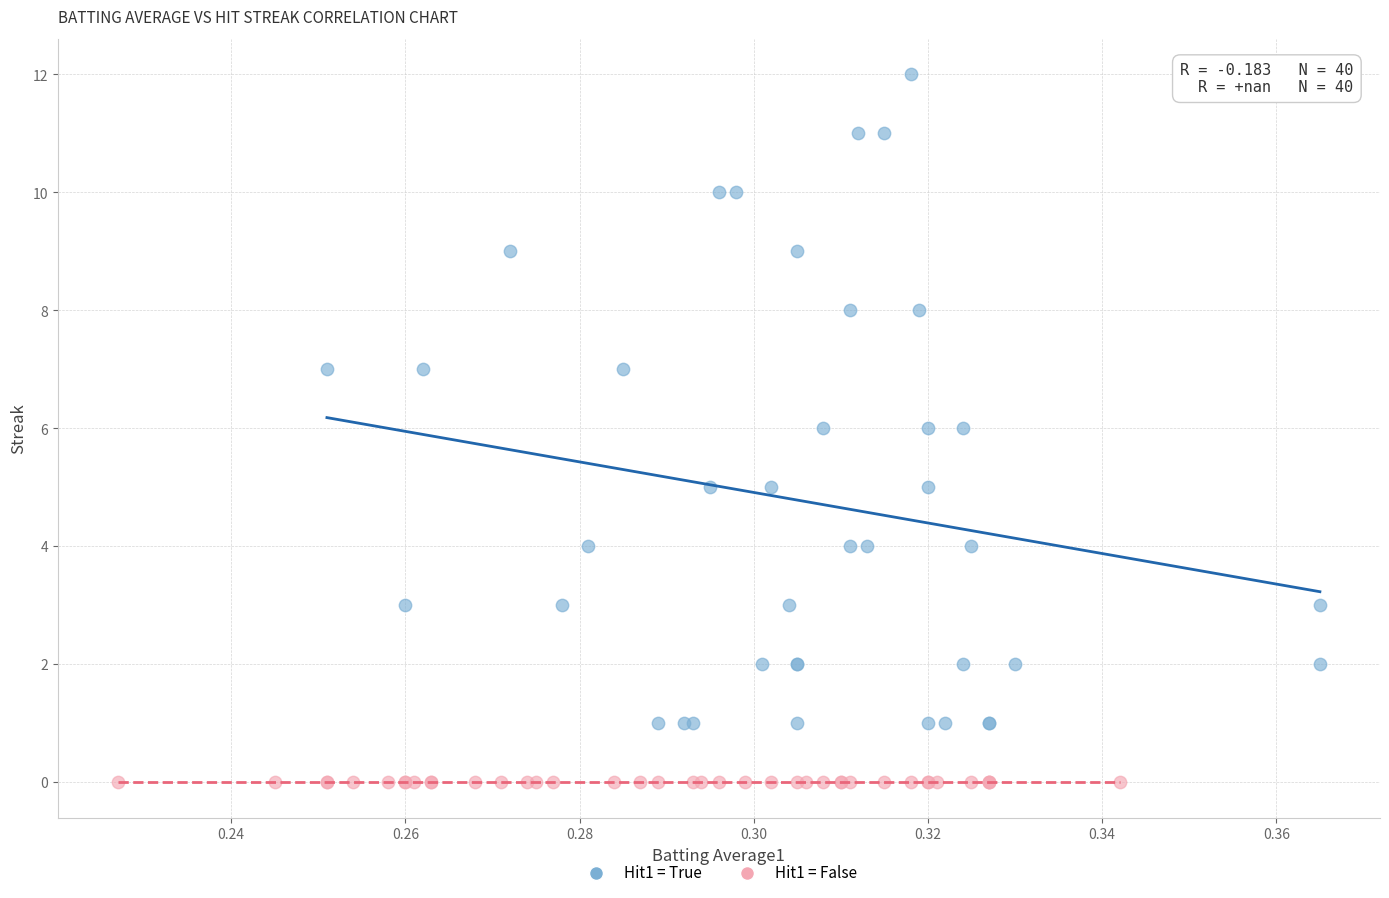

Which series contains the lowest Y value?

Hit1 = False